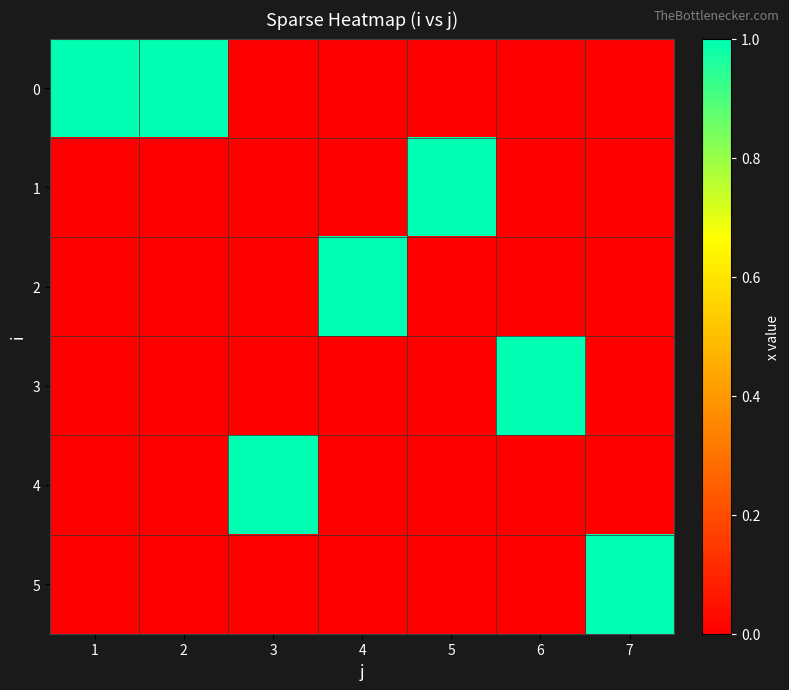

How many data points does each series have?

7